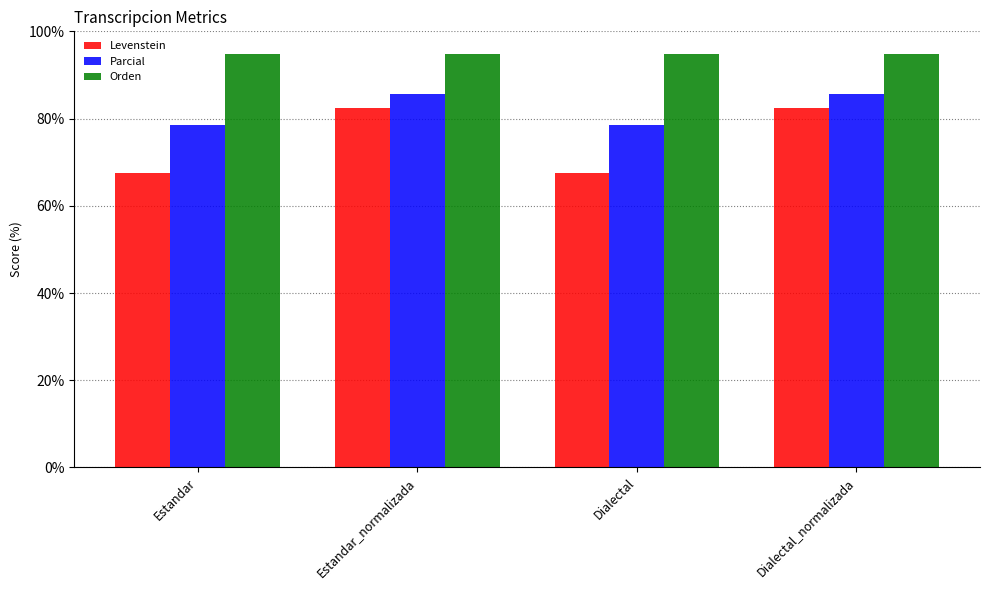

Does the chart contain any negative values?

No